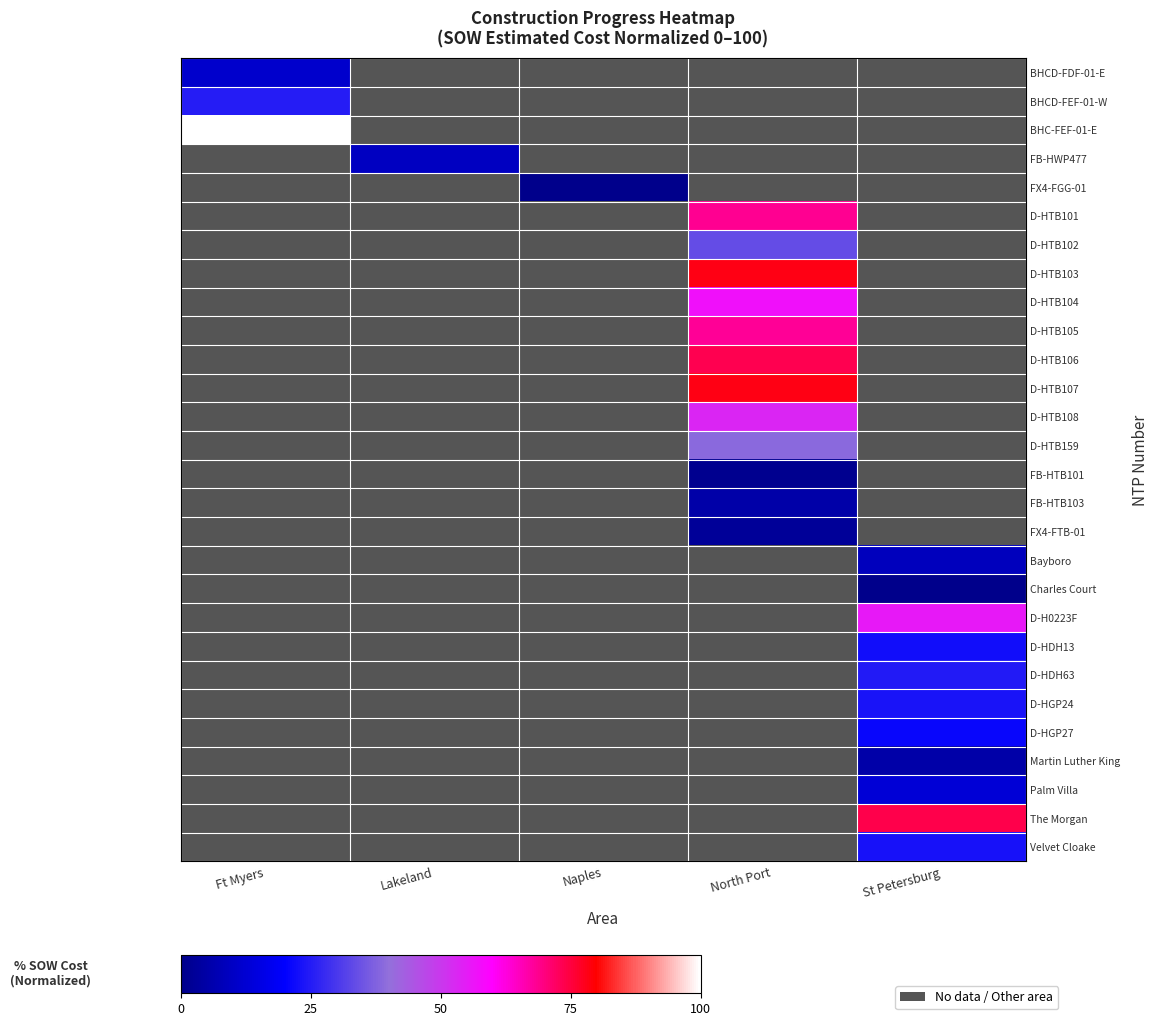

True or false: D-HTB101 has a value of 29.0 at North Port.

False